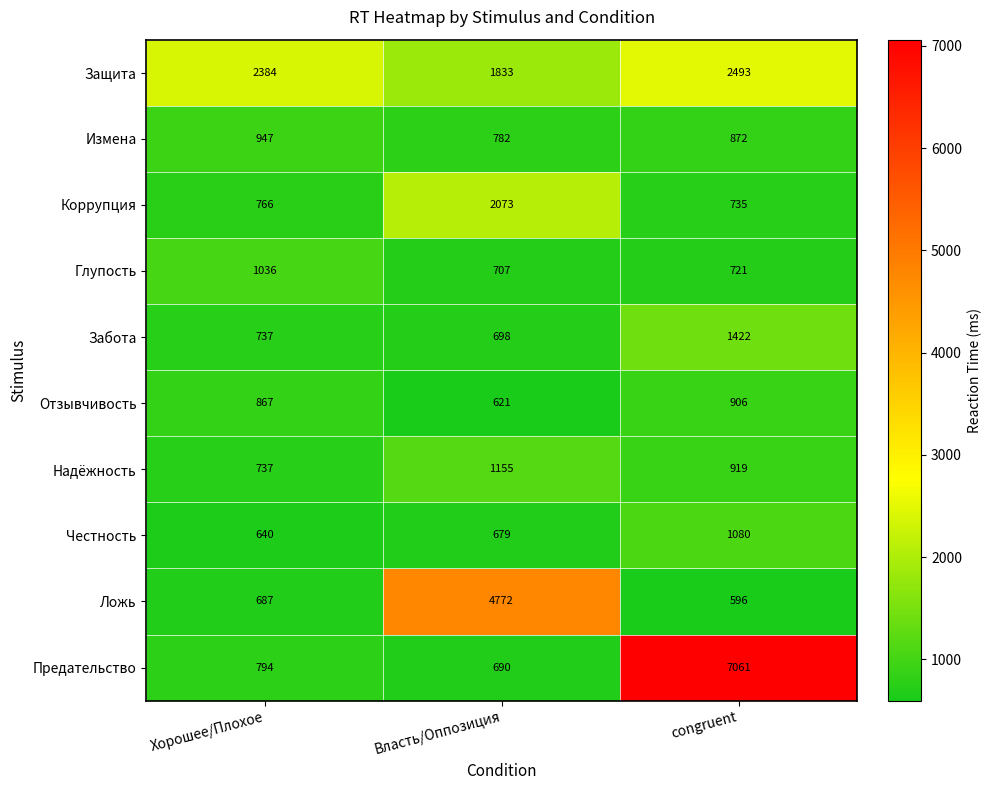

What is the sum of the Ложь values at Хорошее/Плохое and Власть/Оппозиция?

5459